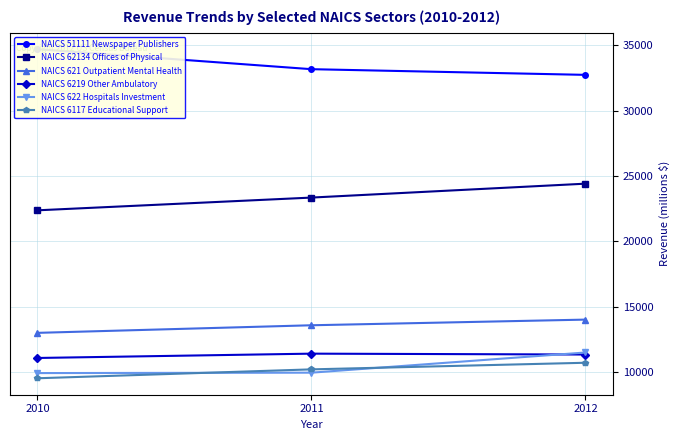

What is the minimum value shown in the chart?

9510